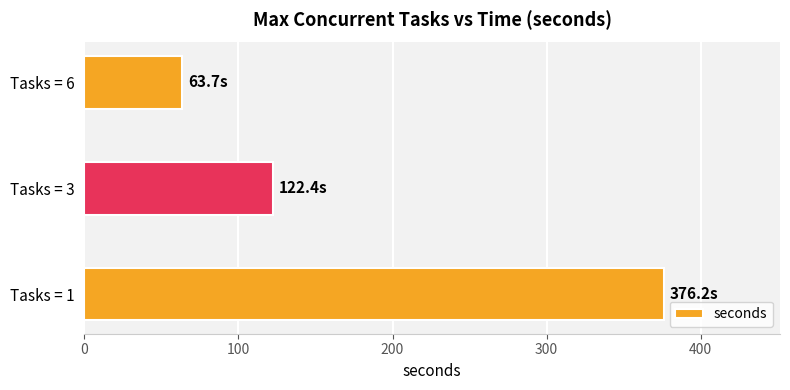

What is the change in value from Tasks = 1 to Tasks = 6?

-312.5